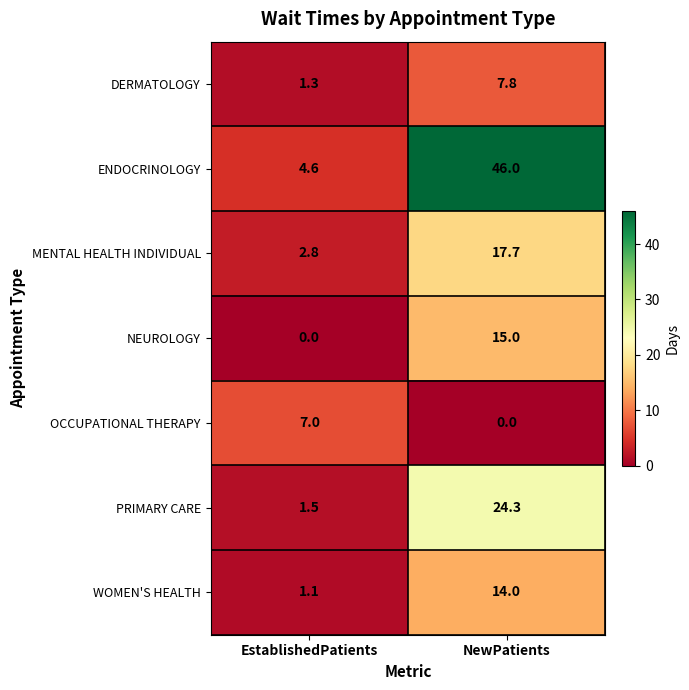

Which series has the largest range (max minus min)?

ENDOCRINOLOGY